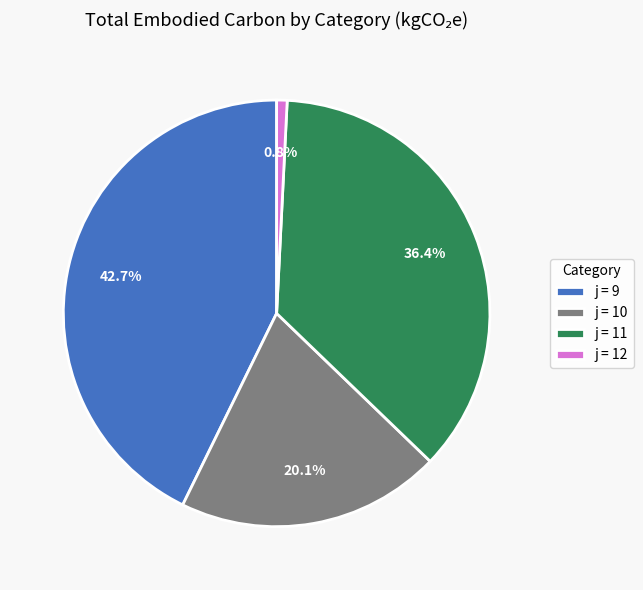

Does j = 9 account for over 50% of the chart?

No